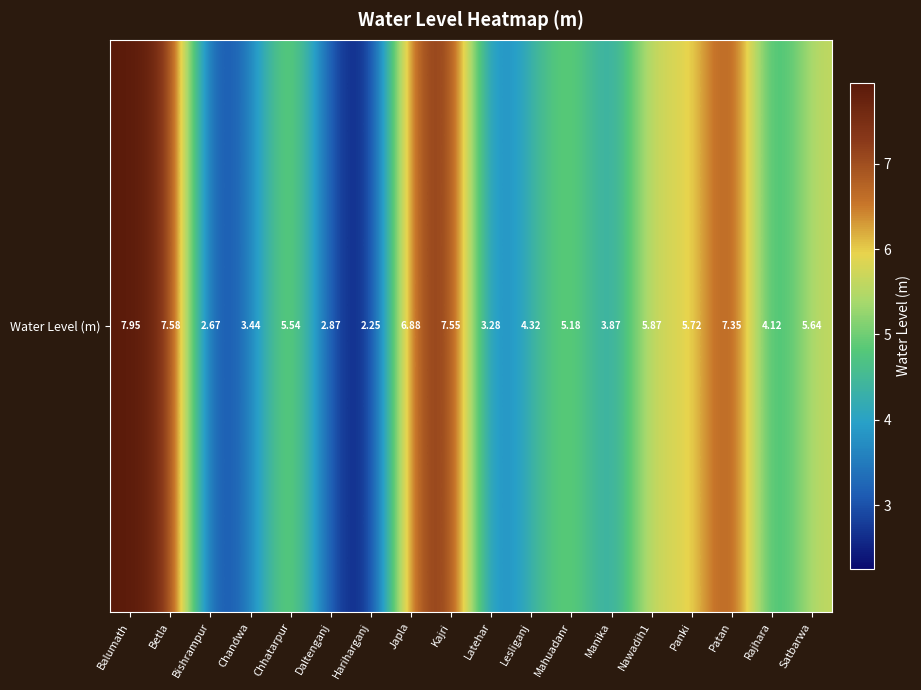

Reading left to right, what are all the values shown in this chart?

8.0	7.6	2.7	3.4	5.5	2.9	2.2	6.9	7.5	3.3	4.3	5.2	3.9	5.9	5.7	7.3	4.1	5.6